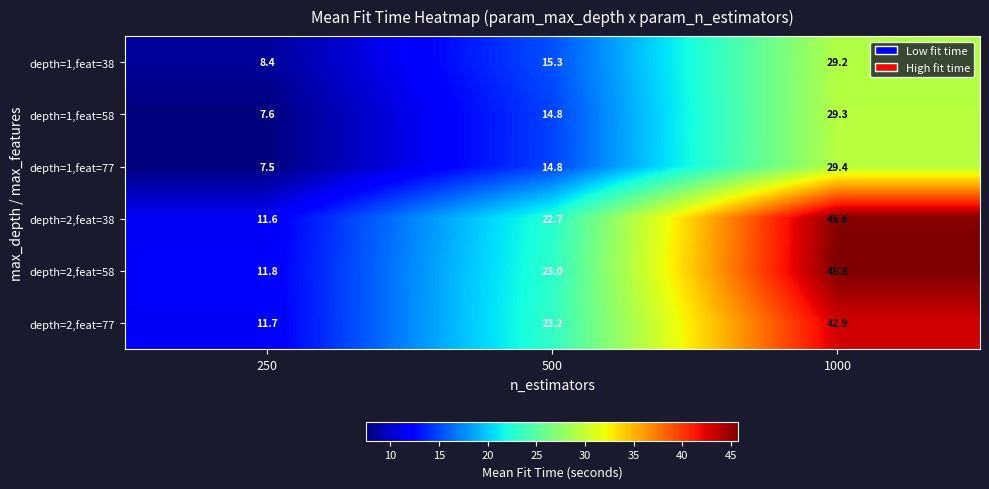

What is the spread (max minus min) of values at 500?

8.4